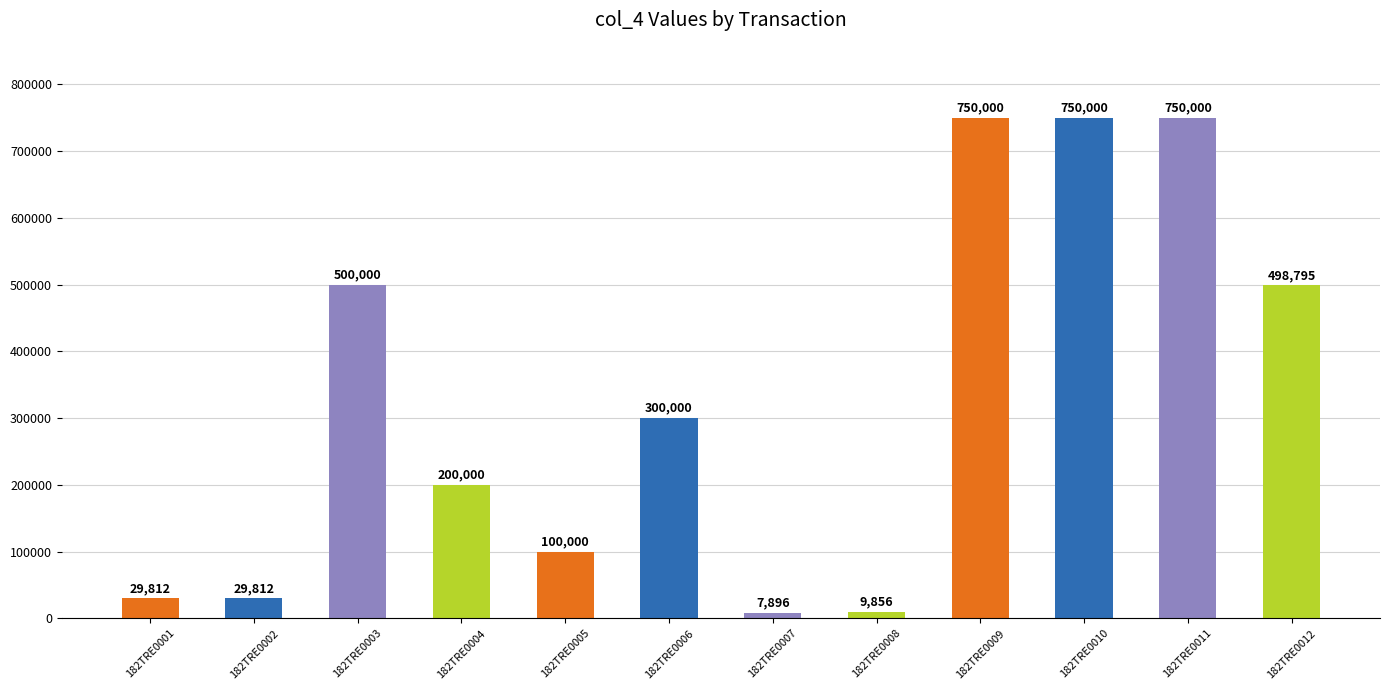

Read the value at 182TRE0002, to the nearest 100.

29800